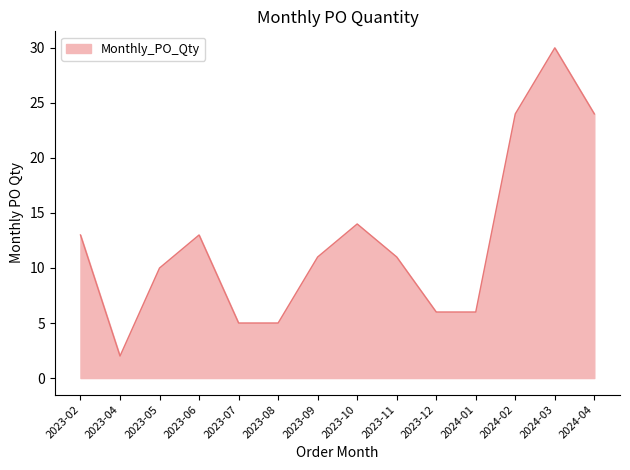

What is the greatest value displayed?

30